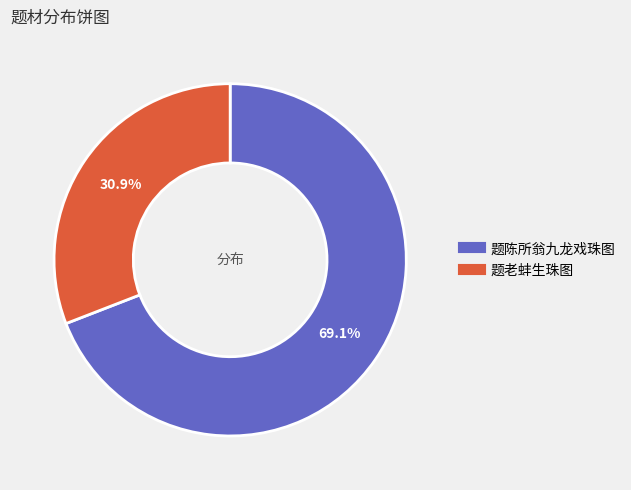

Is it true that 题陈所翁九龙戏珠图 is 84% of the pie?

False